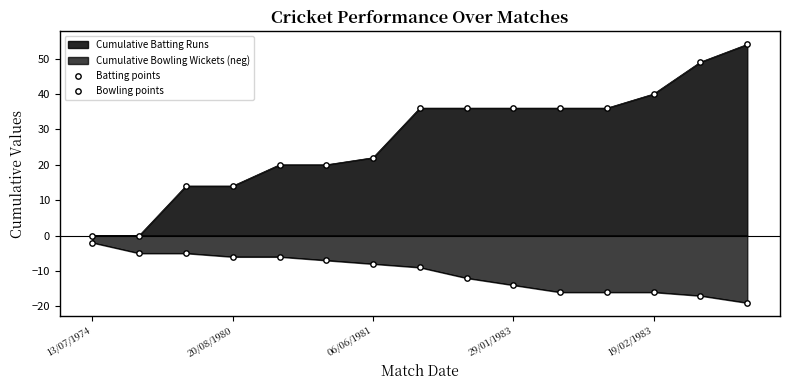

Which series has the largest Y range (max minus min)?

Batting points